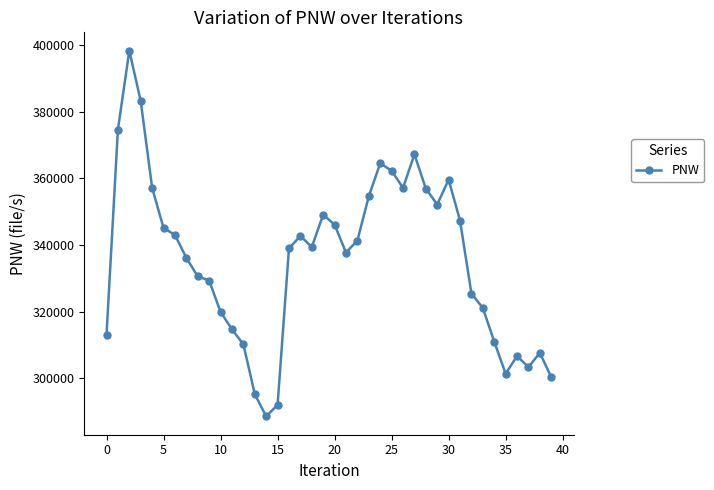

True or false: the data has more than 0 interior local peaks.

True